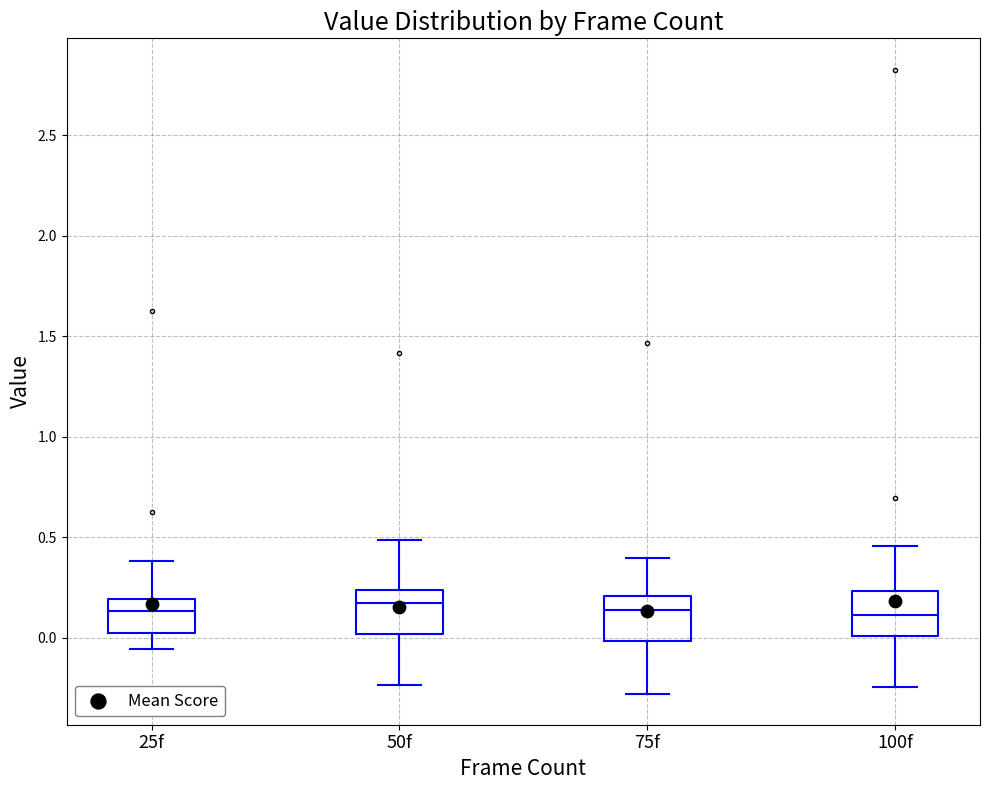

Reading left to right, read every box against the y-axis: the position of its median line, the range the box covers, and the ends of its whiskers. The values are not printed on the chart, so give them approximately, as read against the axis.

25f: median 0.15, box 0.00 to 0.20, whiskers -0.05 to 0.40
50f: median 0.15, box 0.00 to 0.25, whiskers -0.25 to 0.50
75f: median 0.15, box 0.00 to 0.20, whiskers -0.30 to 0.40
100f: median 0.10, box 0.00 to 0.25, whiskers -0.25 to 0.45